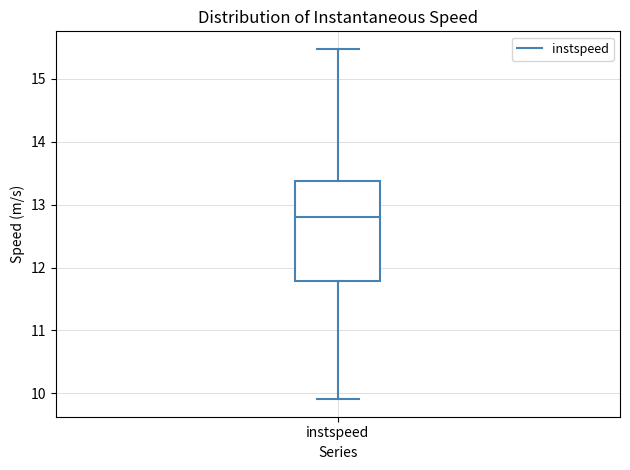

Where is the lower edge of the box for instspeed on the y-axis? The values are not printed on the chart, so give them approximately, as read against the axis.

11.8